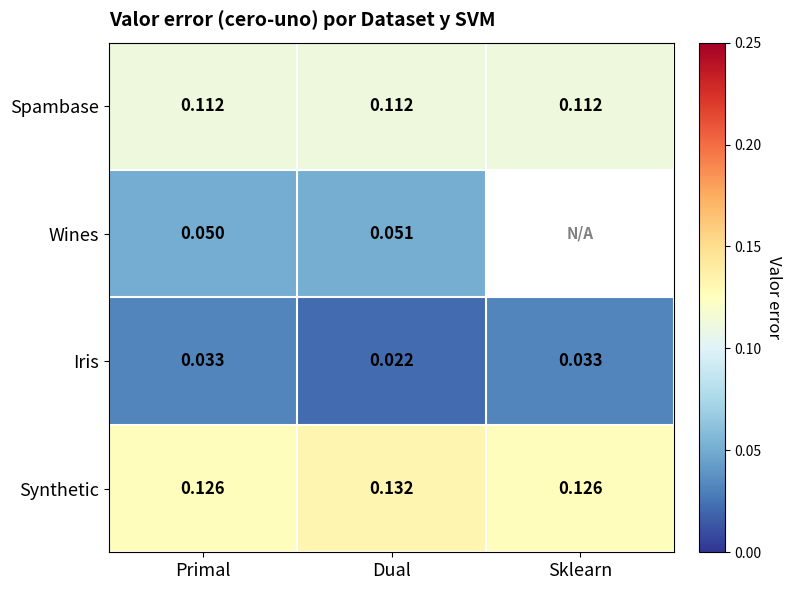

Is the value of Iris at Dual greater than the value of Spambase at Dual?

No